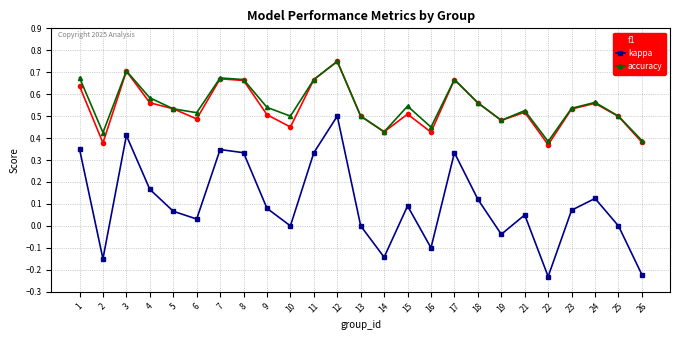

How many interior local valleys does the kappa series have?

7